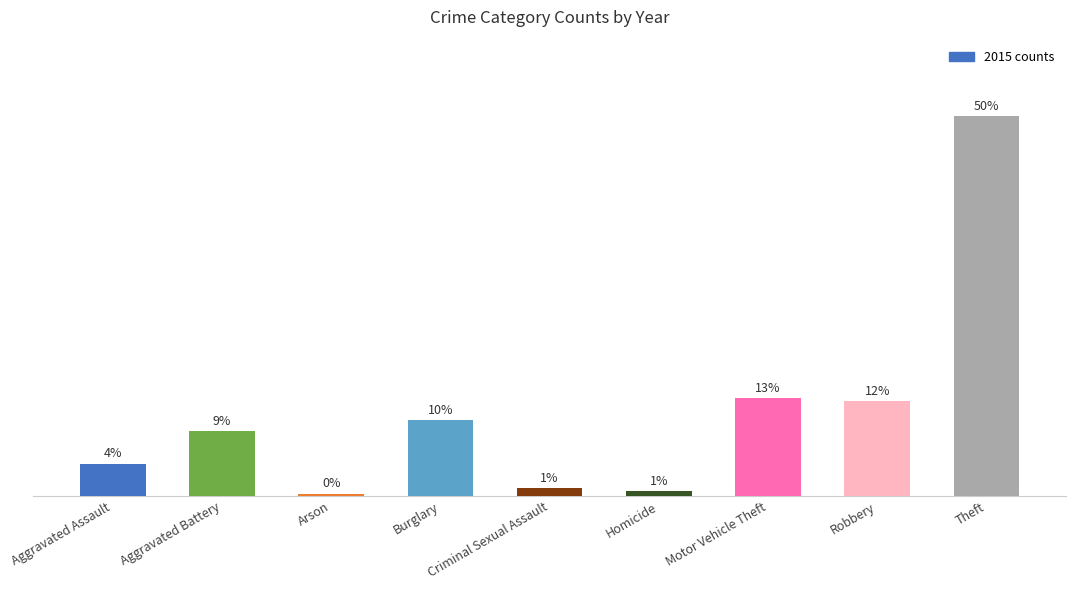

What is the label of the 6th bar from the right?

Burglary